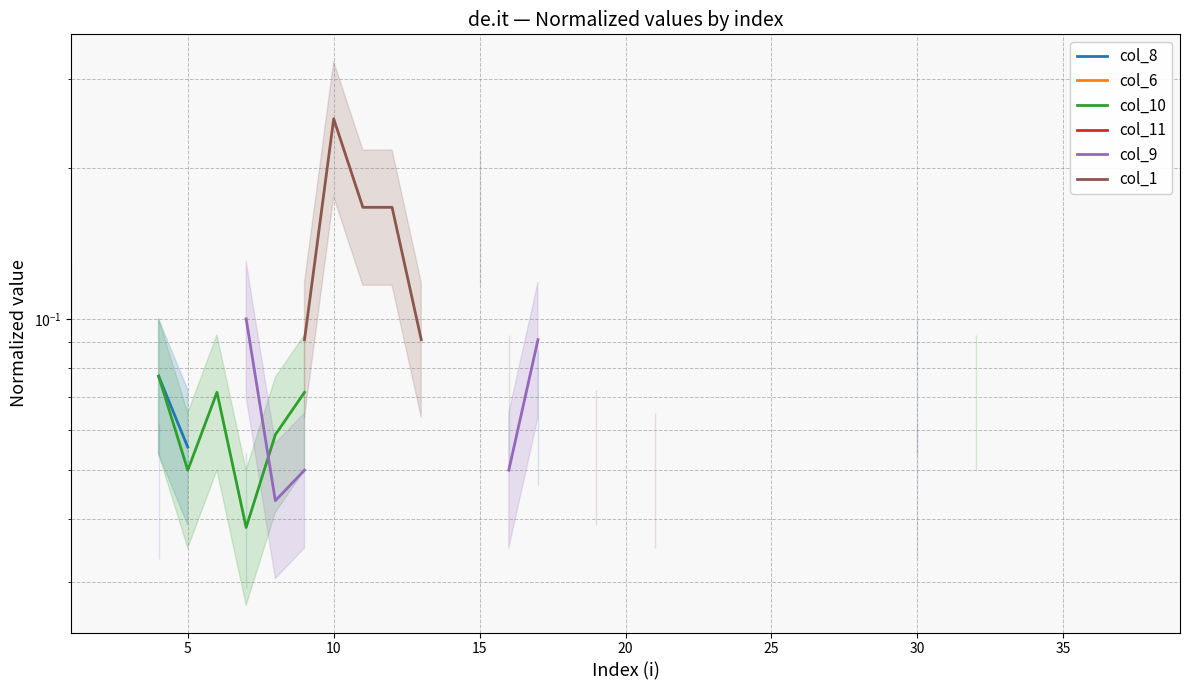

List the series in order of their overall mean, lowest first.

col_8, col_6, col_10, col_11, col_9, col_1